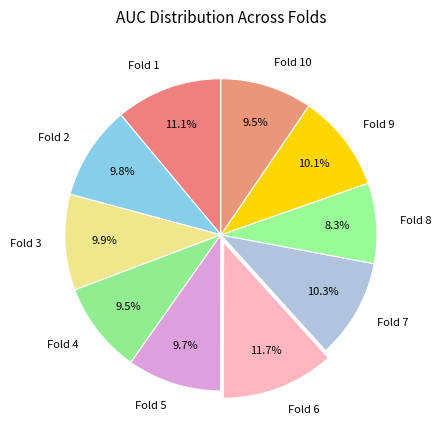

What is the total percentage of Fold 10 and Fold 9?

19.6%